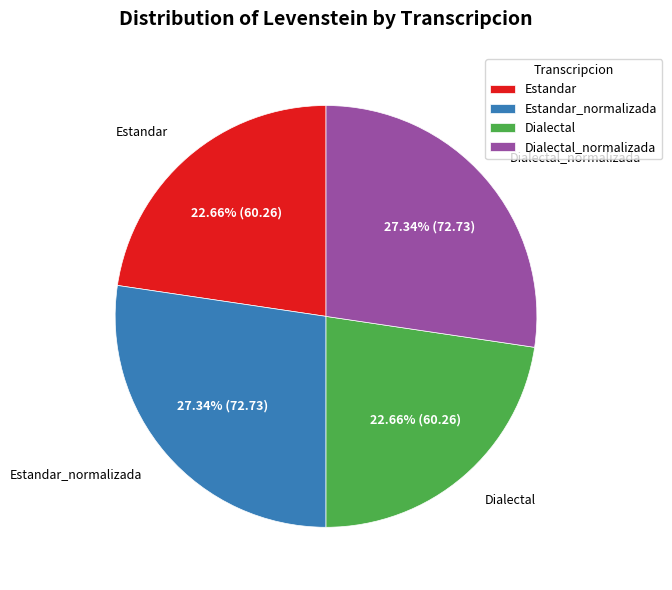

Combined, do Dialectal and Estandar account for over 50%?

No